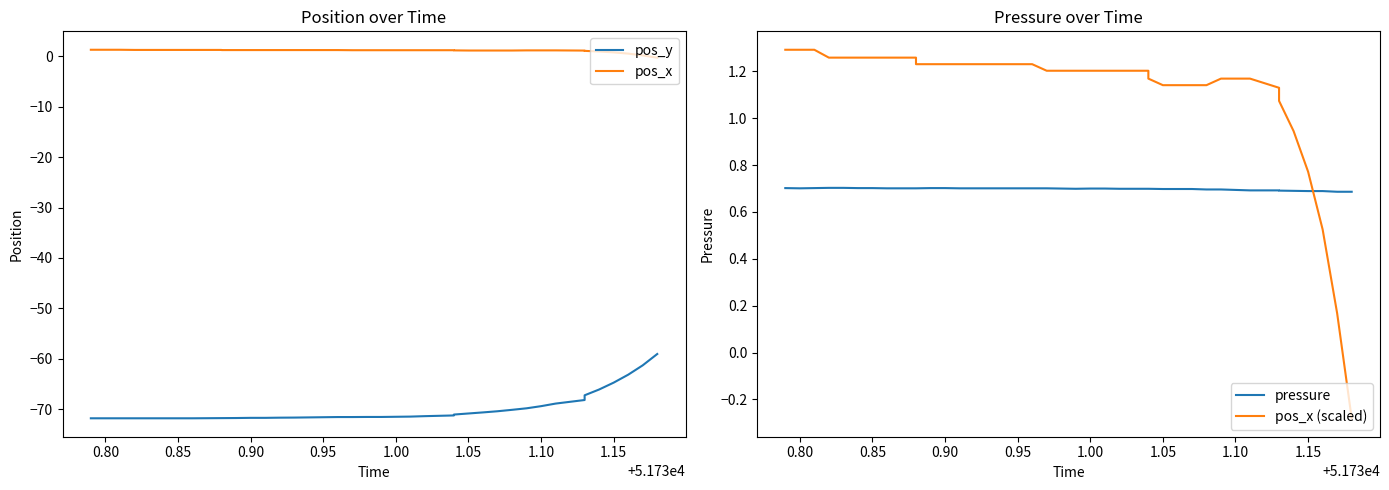

Which series has the largest range (max minus min)?

pos_y